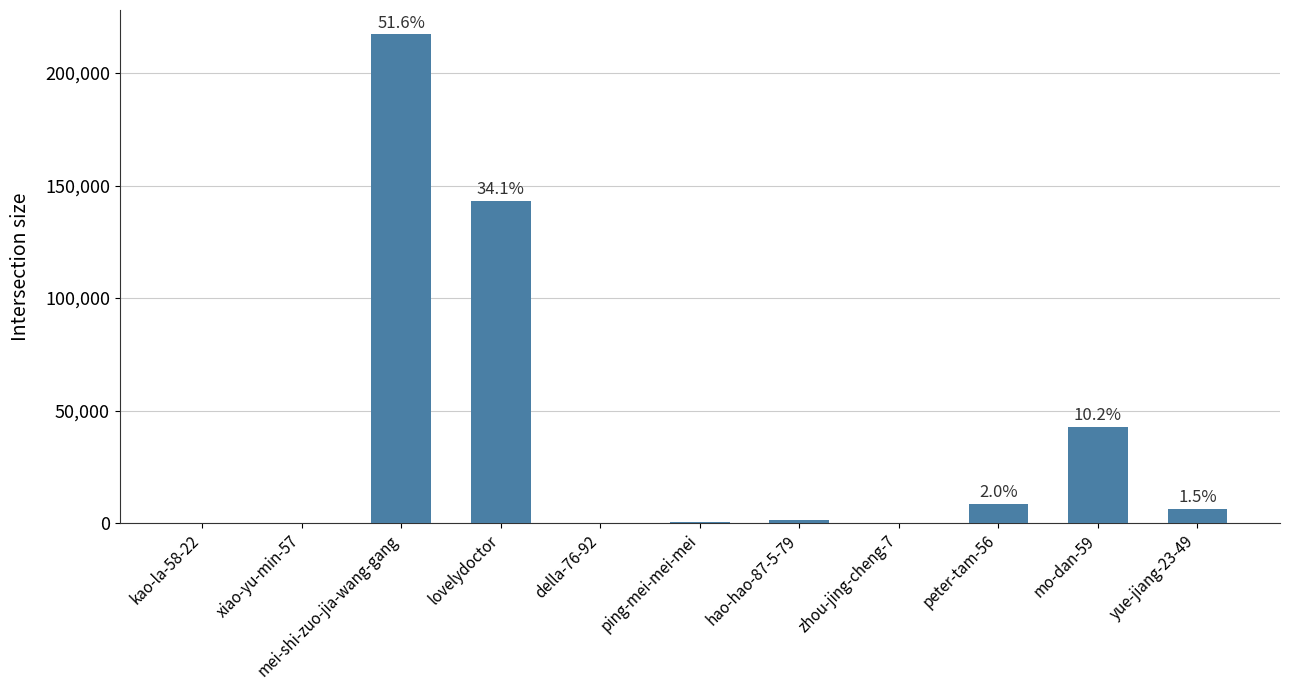

The chart shows a value of 290 at della-76-92. True or false?

True